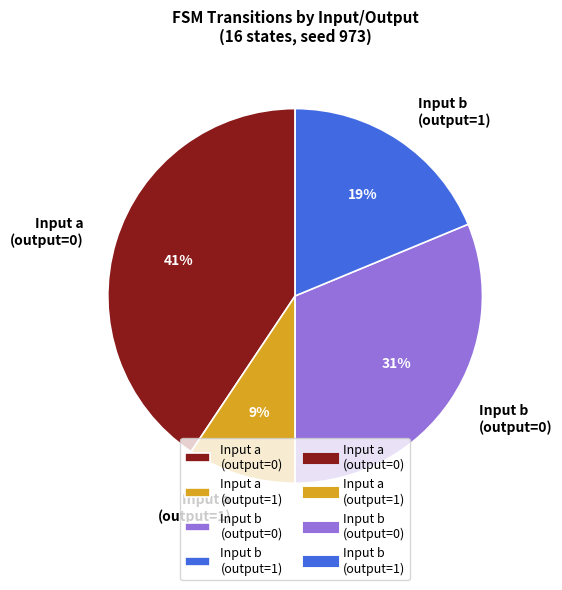

To the nearest percent, what is the average slice percentage?

25%